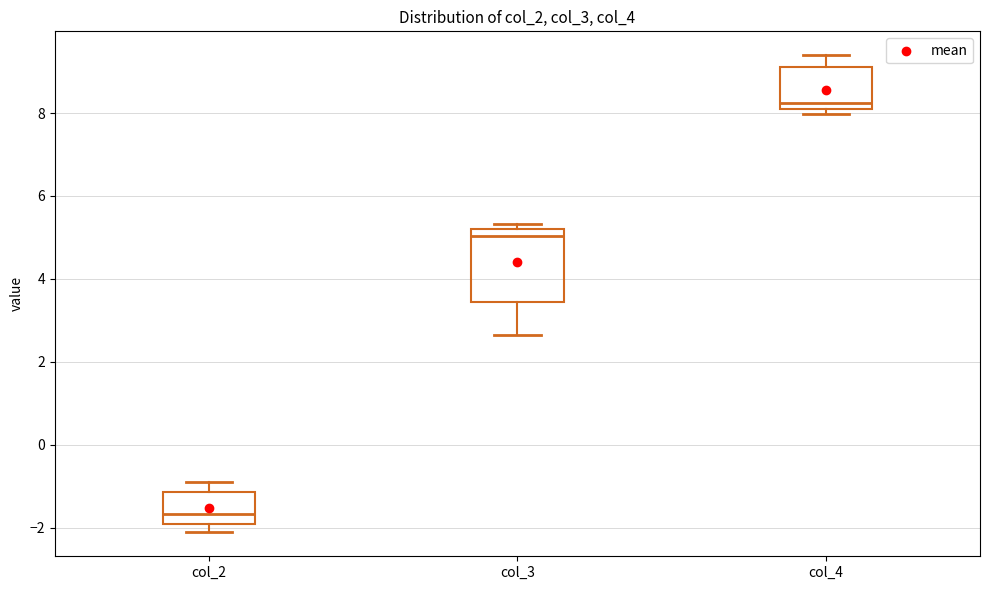

Reading left to right, transcribe this box plot: for each box, give where its median line is, the range the box spans, and where its two whiskers end, as read against the y-axis. The values are not printed on the chart, so give them approximately, as read against the axis.

col_2: median -1.6, box -2.0 to -1.2, whiskers -2.2 to -0.8
col_3: median 5.0, box 3.4 to 5.2, whiskers 2.6 to 5.4
col_4: median 8.2, box 8.0 to 9.2, whiskers 8.0 (just below the box's lower edge) to 9.4